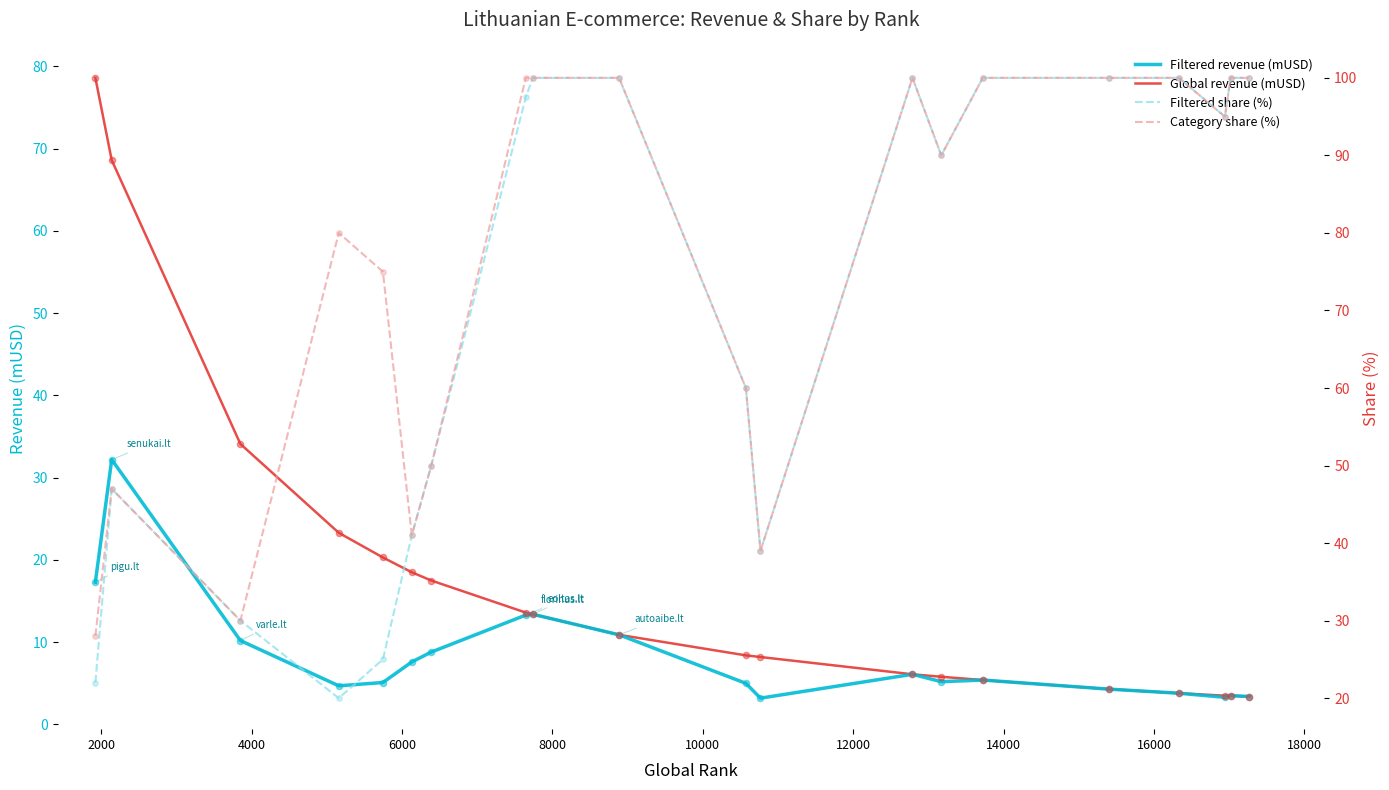

At how many categories does at least one series exceed 42?

17